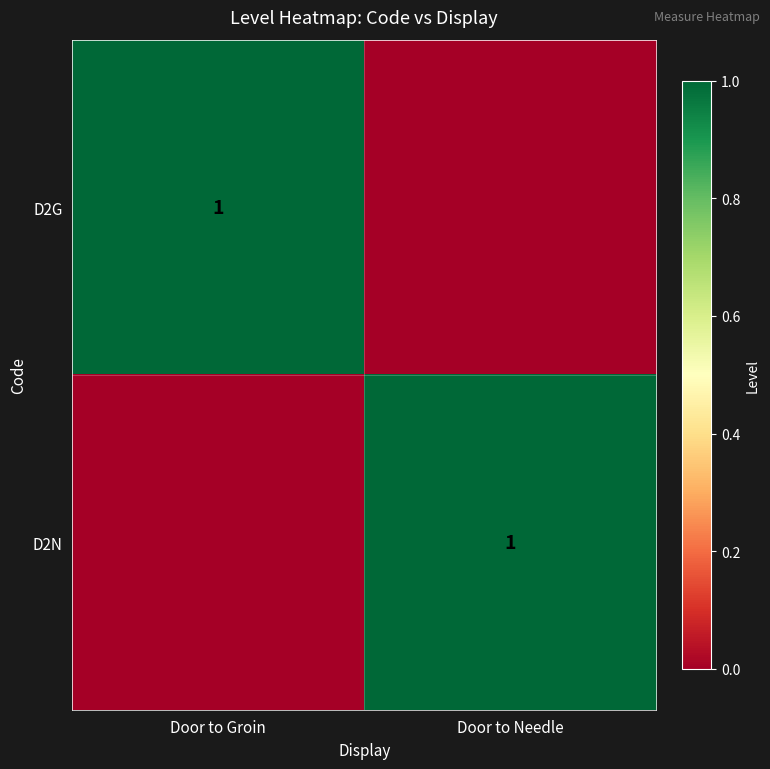

The value of D2G at Door to Groin is 1. True or false?

True